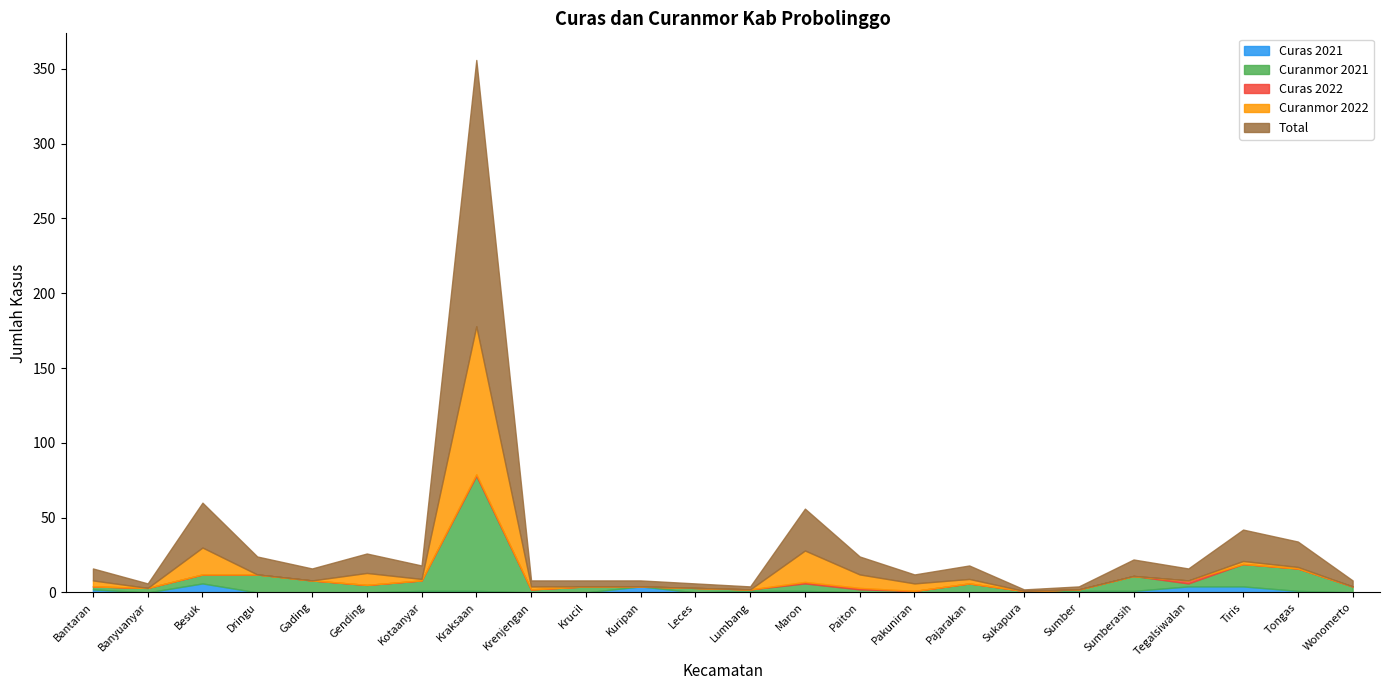

What is the total value across all series at Pakuniran?

12